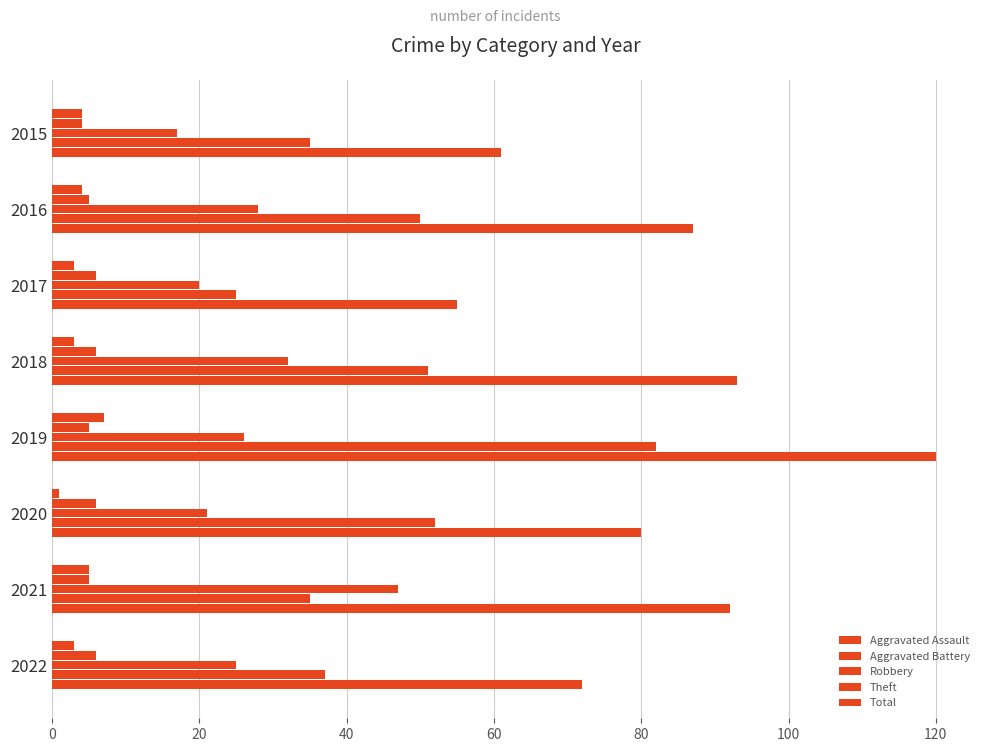

How many data points does each series have?

8